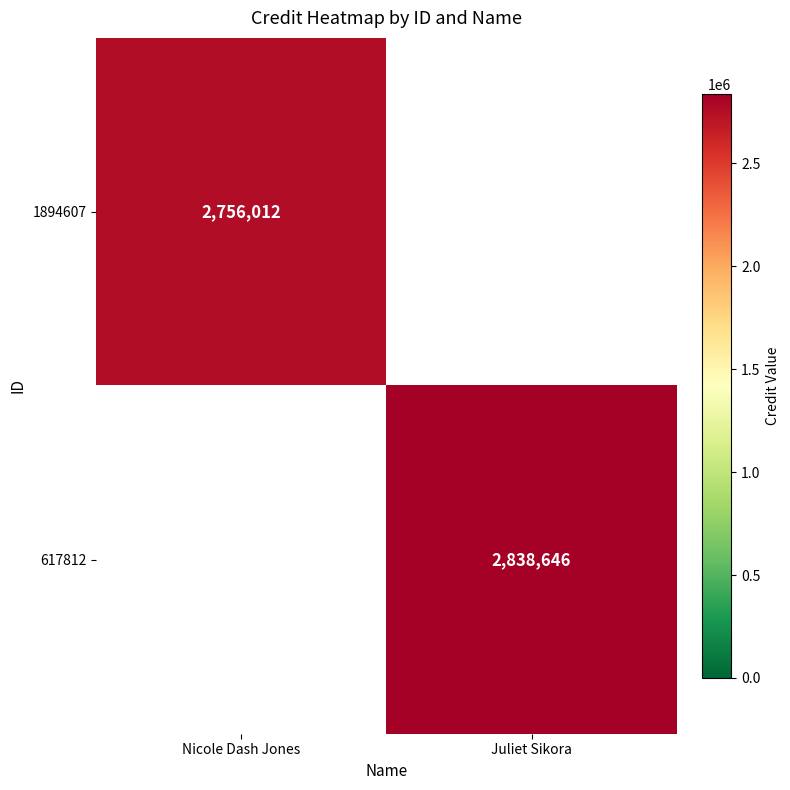

The value of 617812 at Juliet Sikora is 894726. True or false?

False